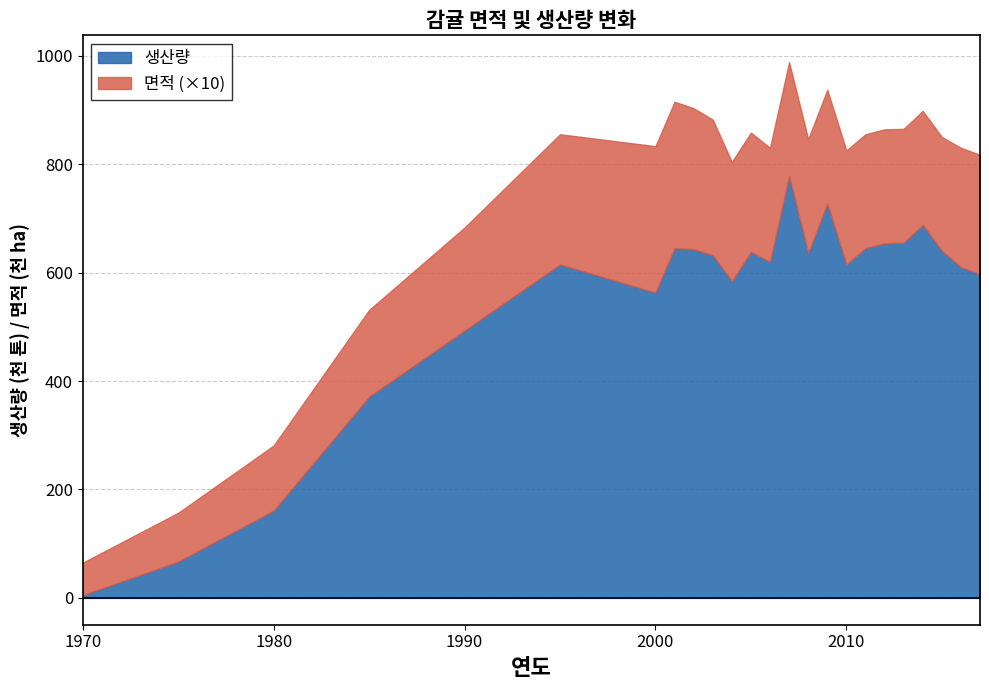

What is the sum of the 생산량 values at 2017 and 2015?

1237